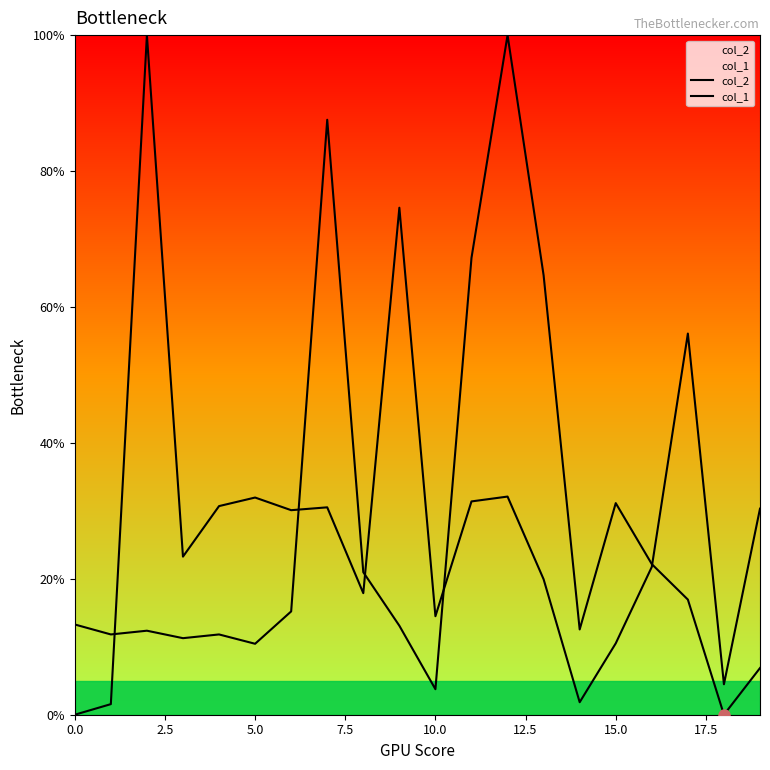

What is the label of the 5th point from the right?

15